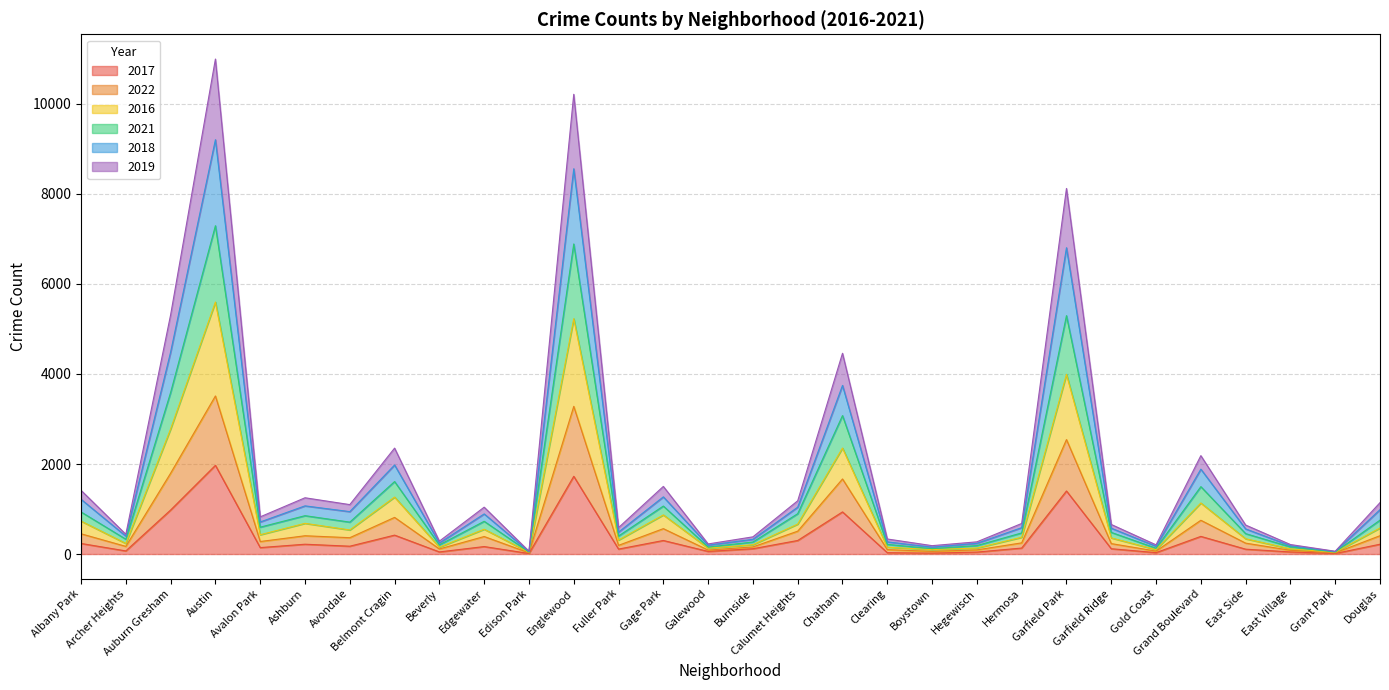

What is the difference between the 2017 values at Auburn Gresham and Fuller Park?

868